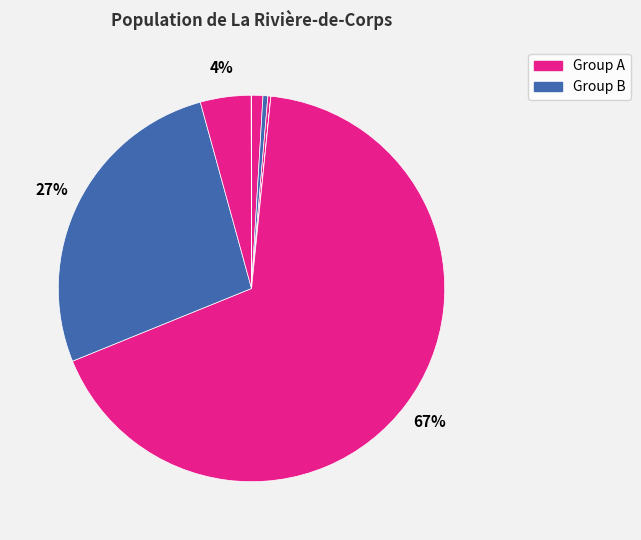

To the nearest percent, what is the average slice percentage?

12%